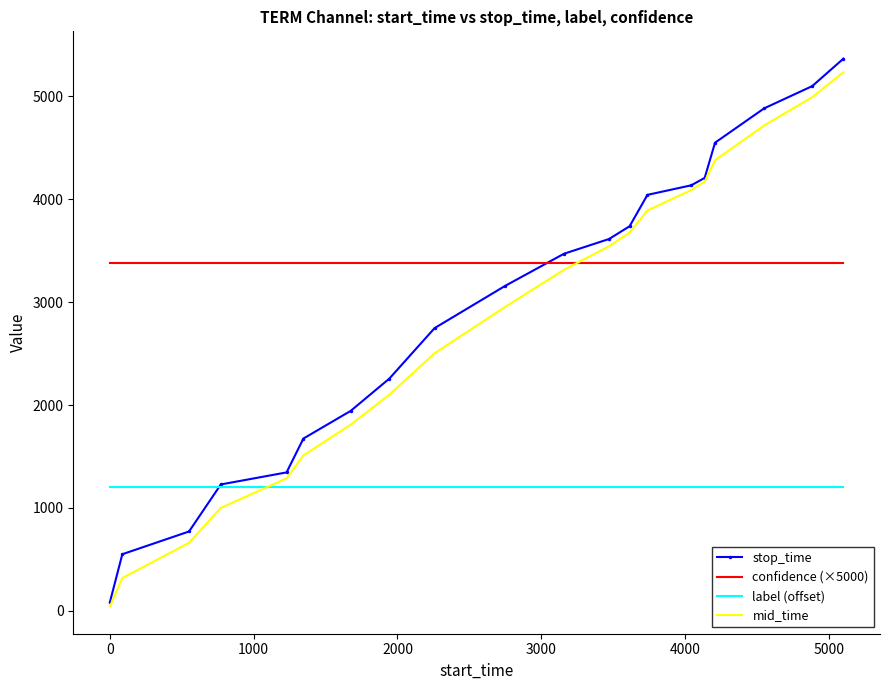

What is the maximum value for mid_time?

5232.5